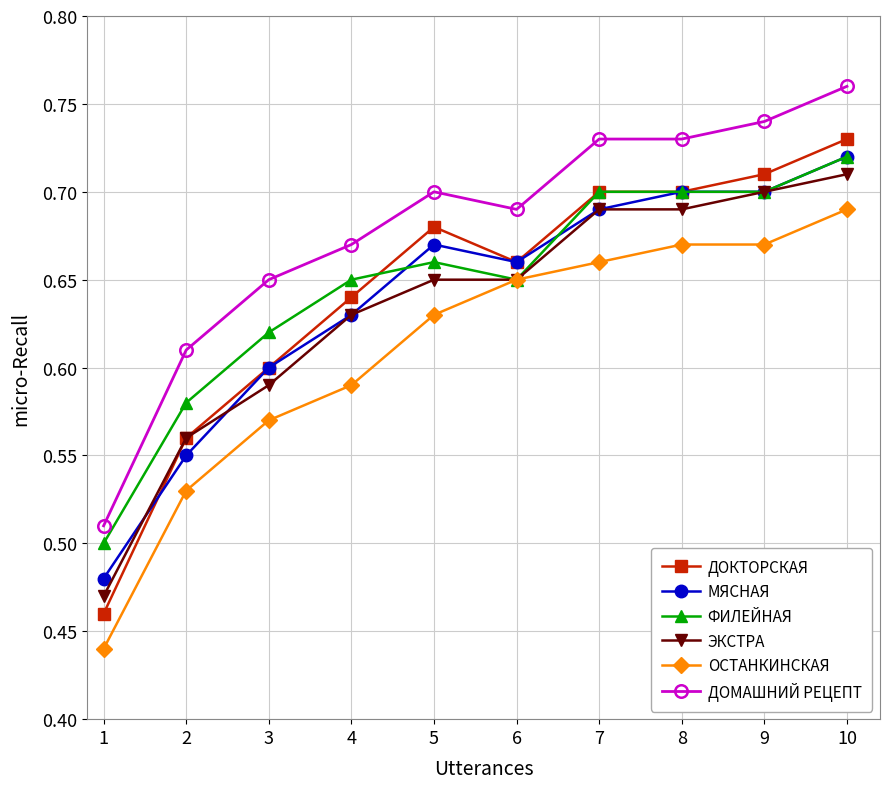

Which series has the widest spread of values?

ДОКТОРСКАЯ